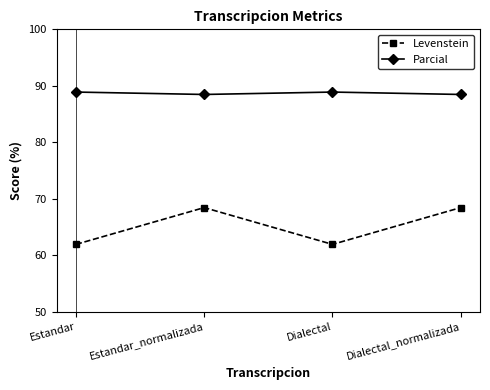

What is the minimum value shown in the chart?

61.9